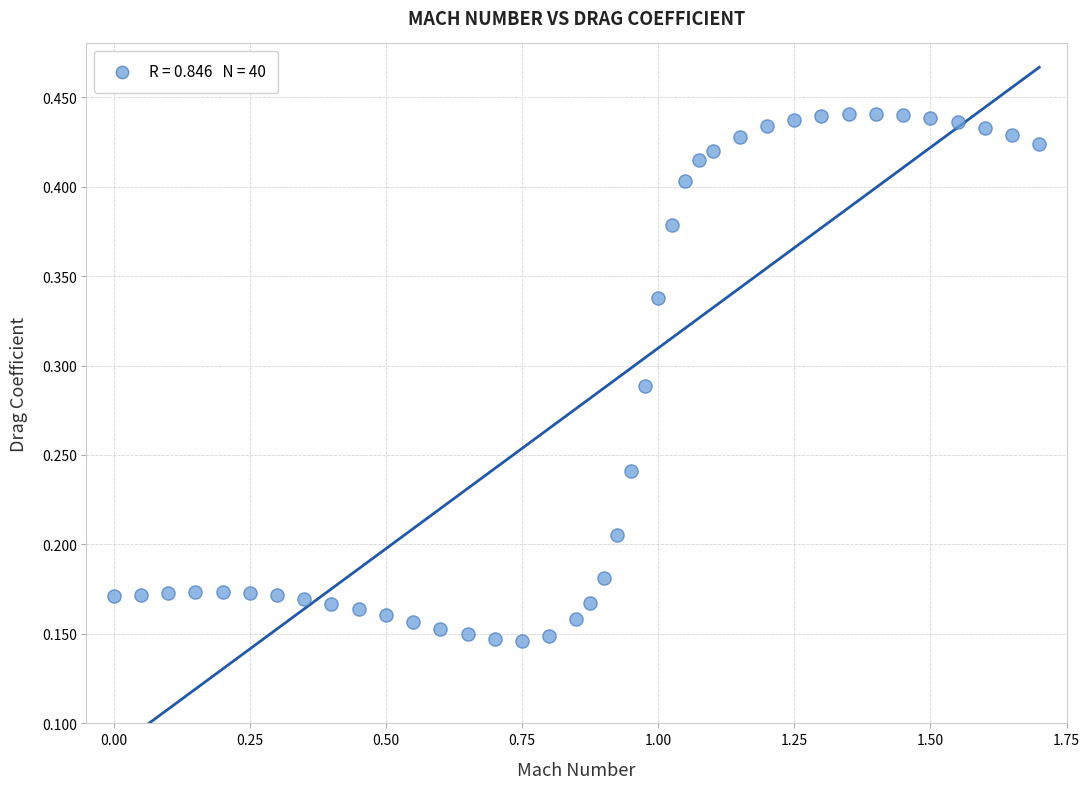

What is the range of X values (max minus min)?

1.7